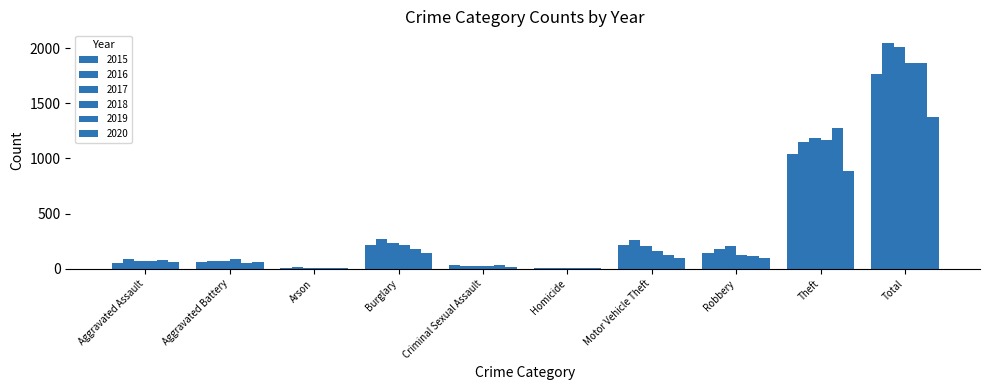

How many distinct data groups are displayed?

6